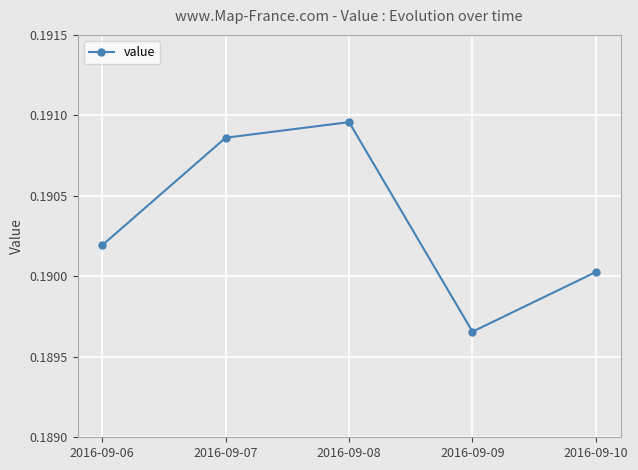

Does the chart display data point markers on the line(s)?

Yes